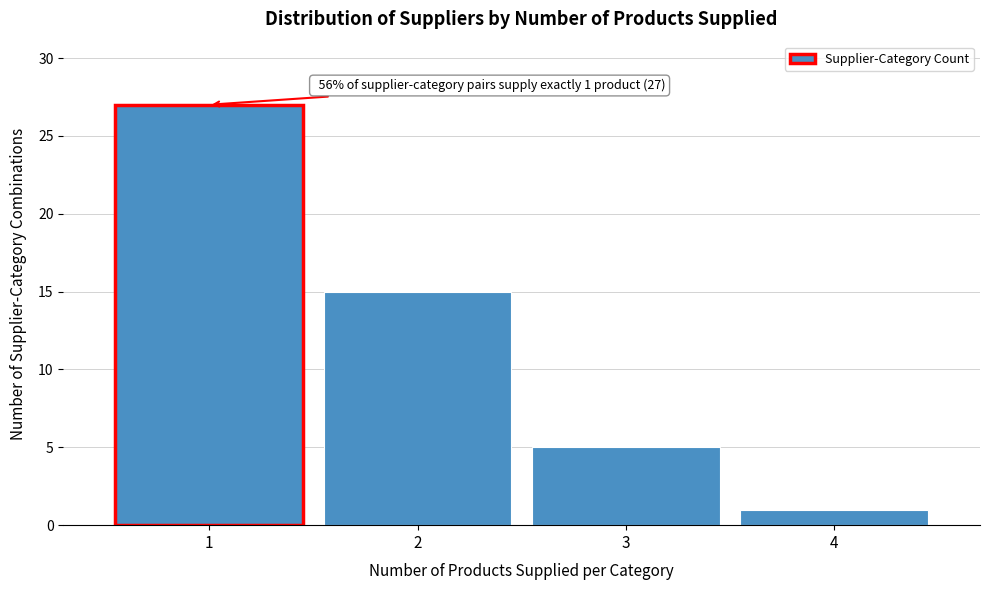

Over which range of the x-axis is the bar tallest?

0.5 to 1.5